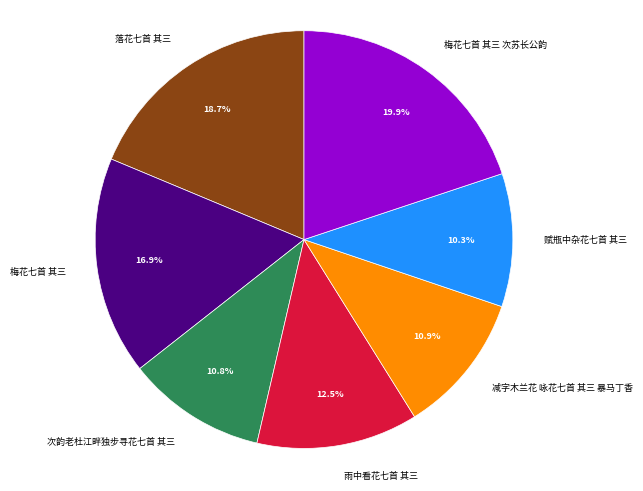

True or false: 落花七首 其三 accounts for 19% of the total.

True